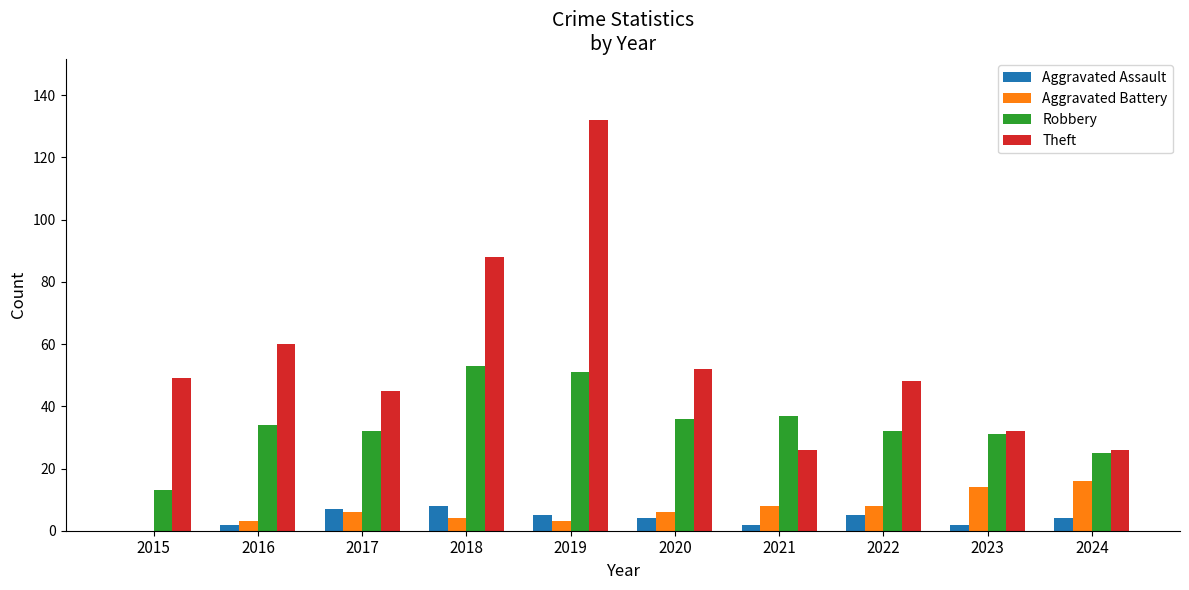

How many data points does each series have?

10